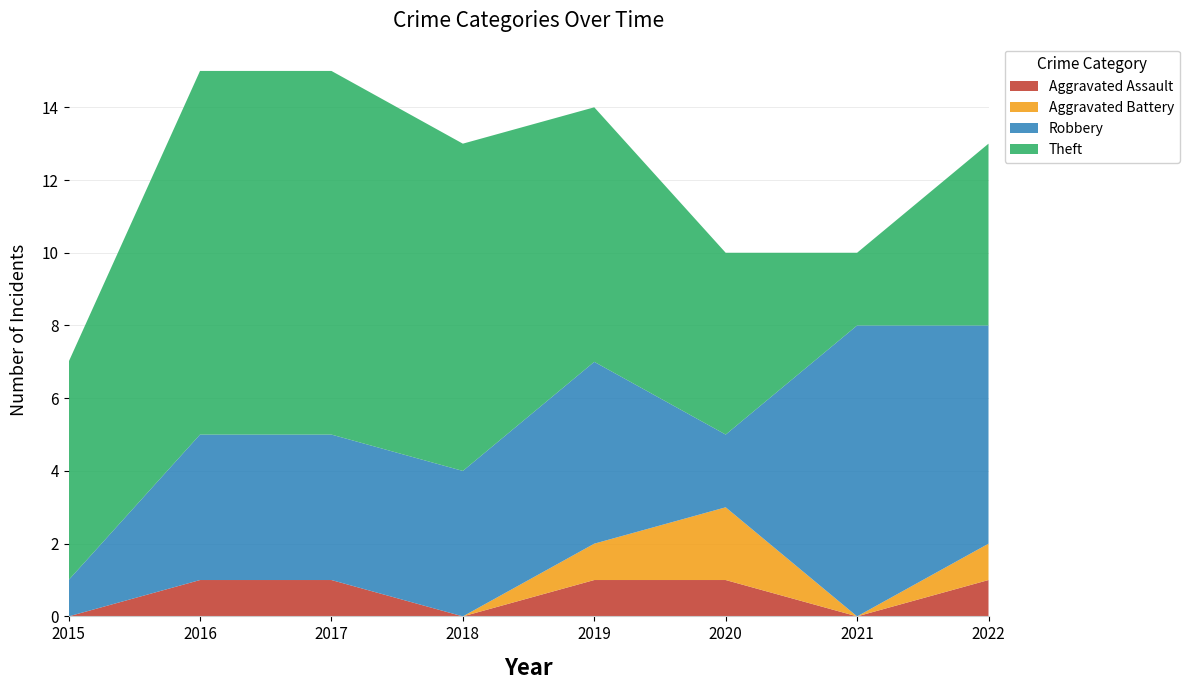

Reading left to right, what are all the values shown in this chart?

Aggravated Assault: 0	1	1	0	1	1	0	1
Aggravated Battery: 0	0	0	0	1	2	0	1
Robbery: 1	4	4	4	5	2	8	6
Theft: 6	10	10	9	7	5	2	5